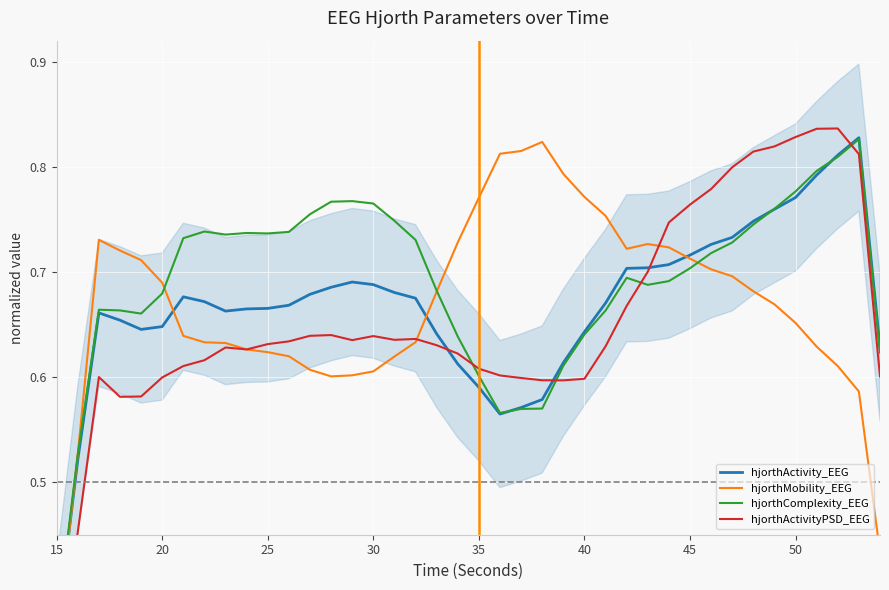

How many interior local peaks does the hjorthActivityPSD_EEG series have?

6